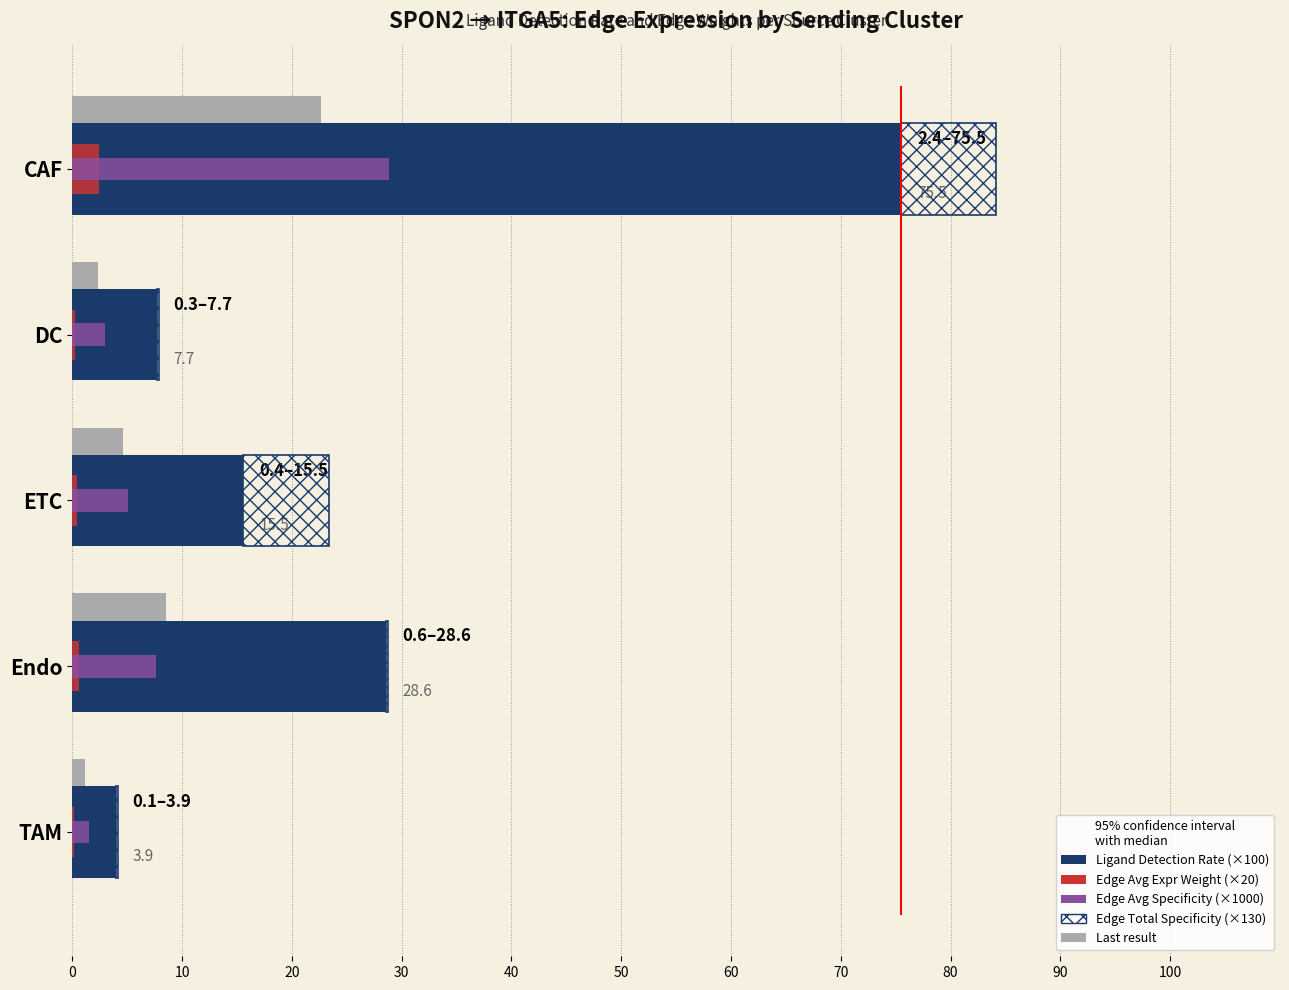

What is the greatest value displayed?

75.5